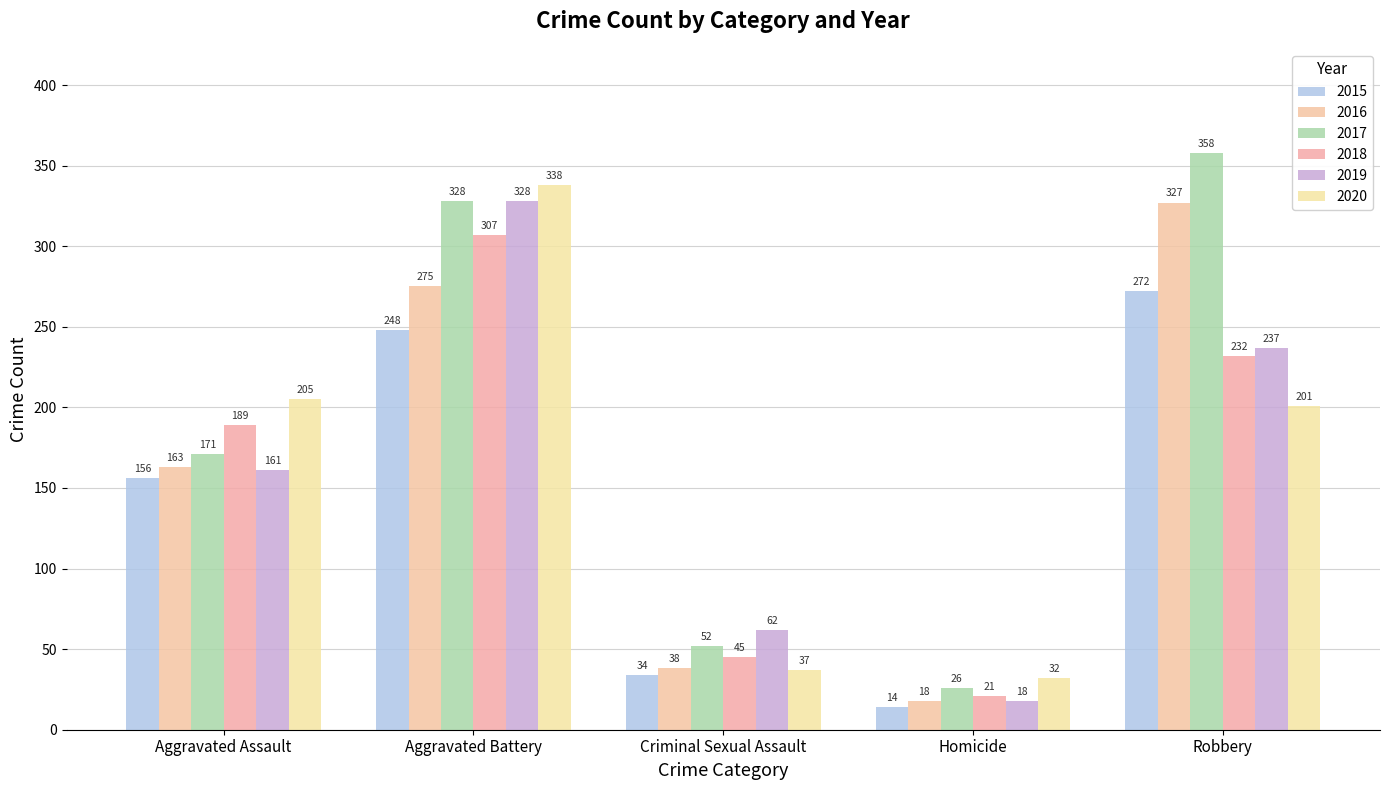

Which series has the largest total across all categories?

2017